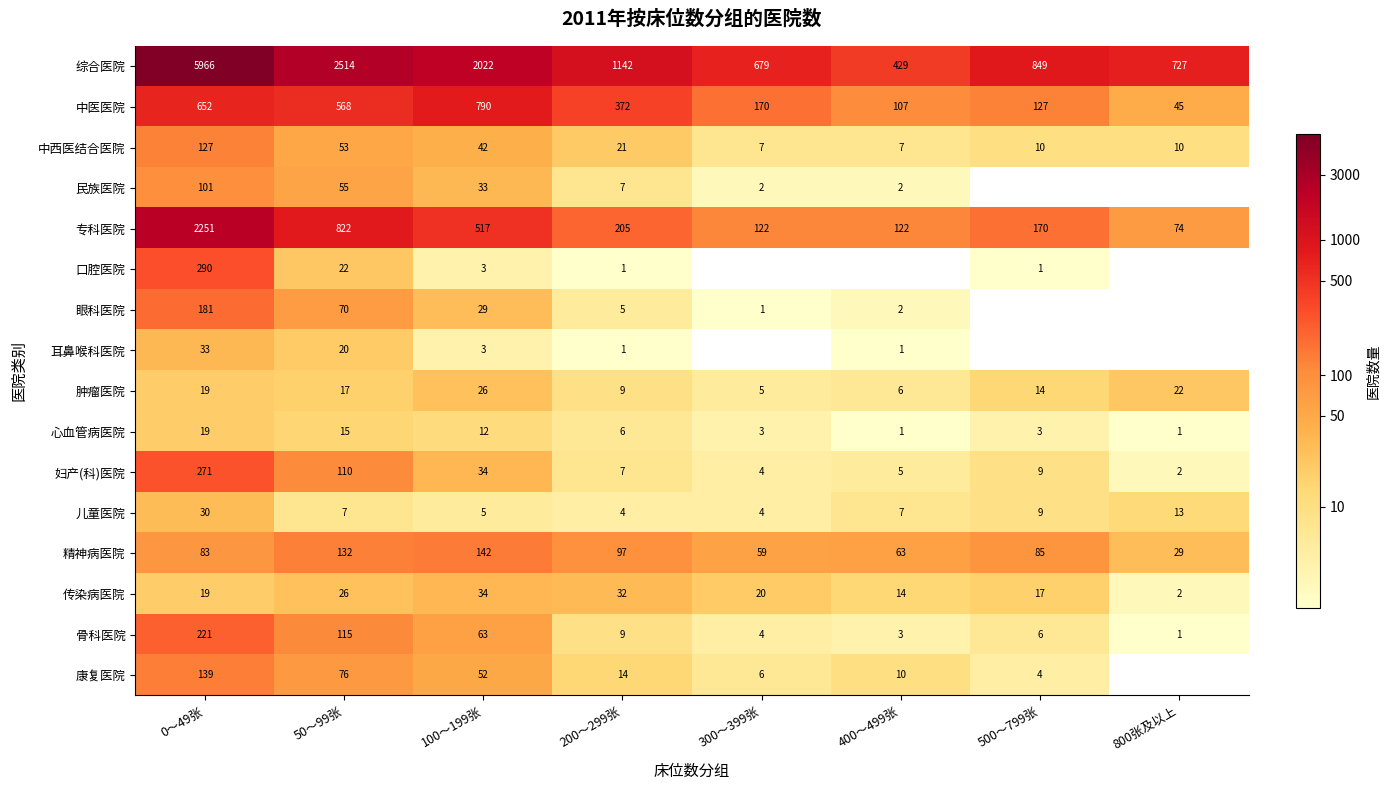

Is the value of 儿童医院 at 100〜199张 greater than the value of 耳鼻喉科医院 at 200〜299张?

Yes